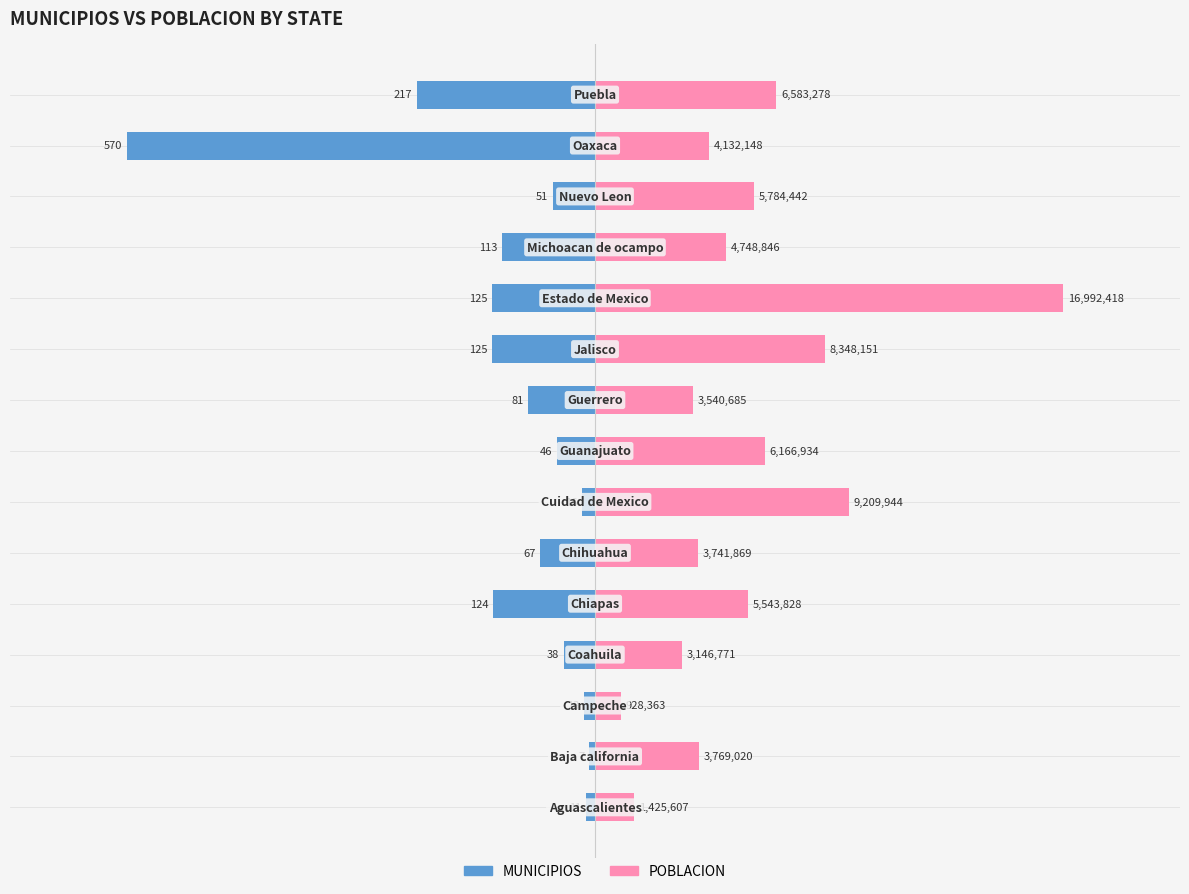

Which series has the widest spread of values?

MUNICIPIOS